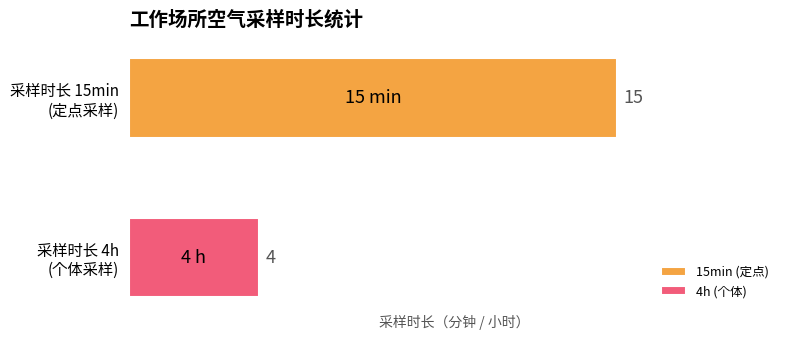

What is the minimum value for 15min (定点)?

15